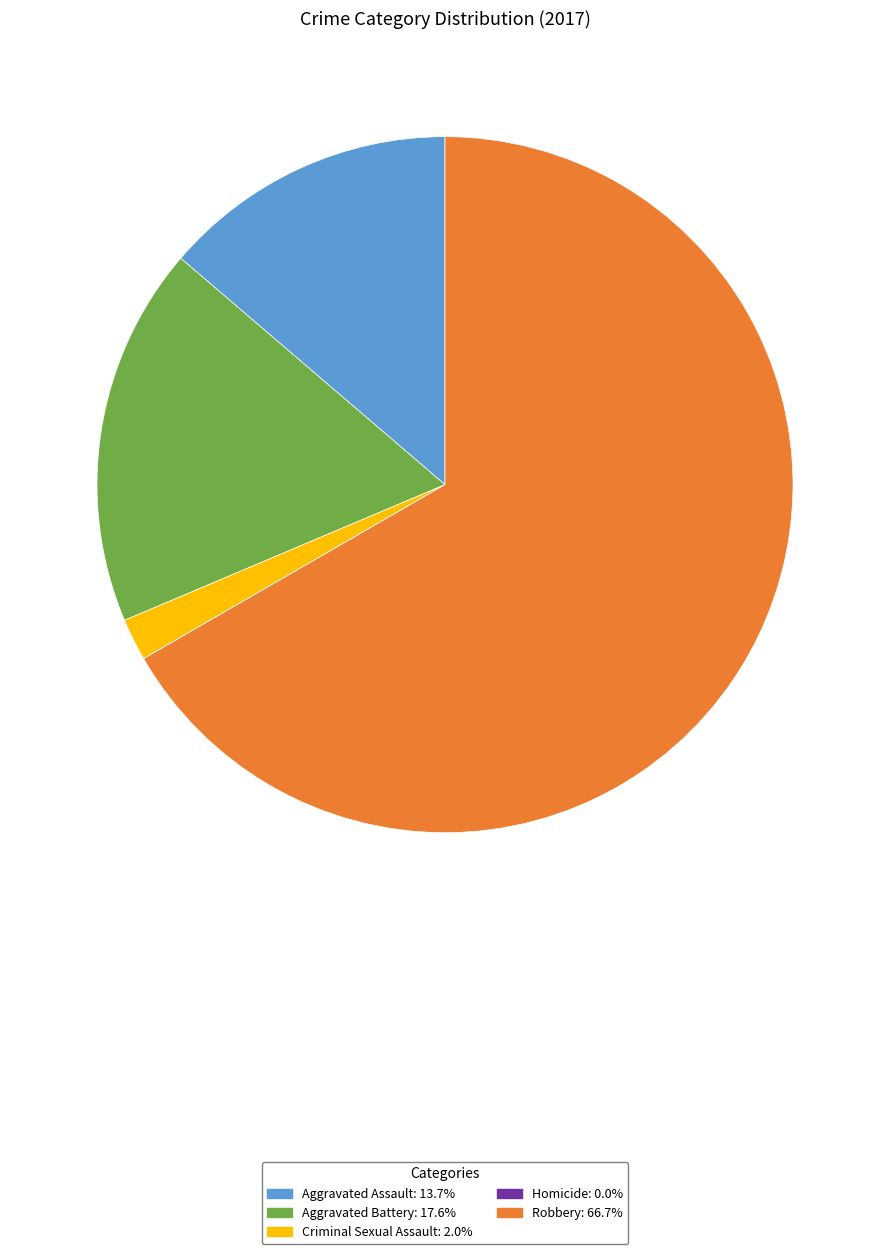

Which slice represents more than half of the pie?

Robbery